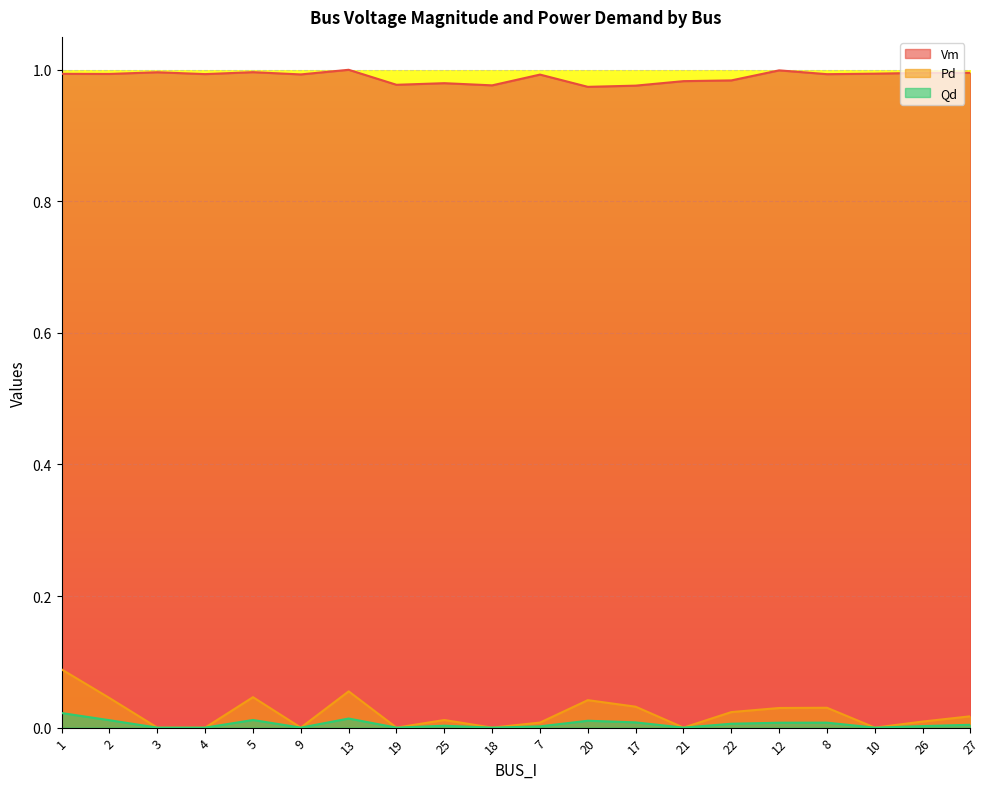

How many lines are shown in the chart?

3